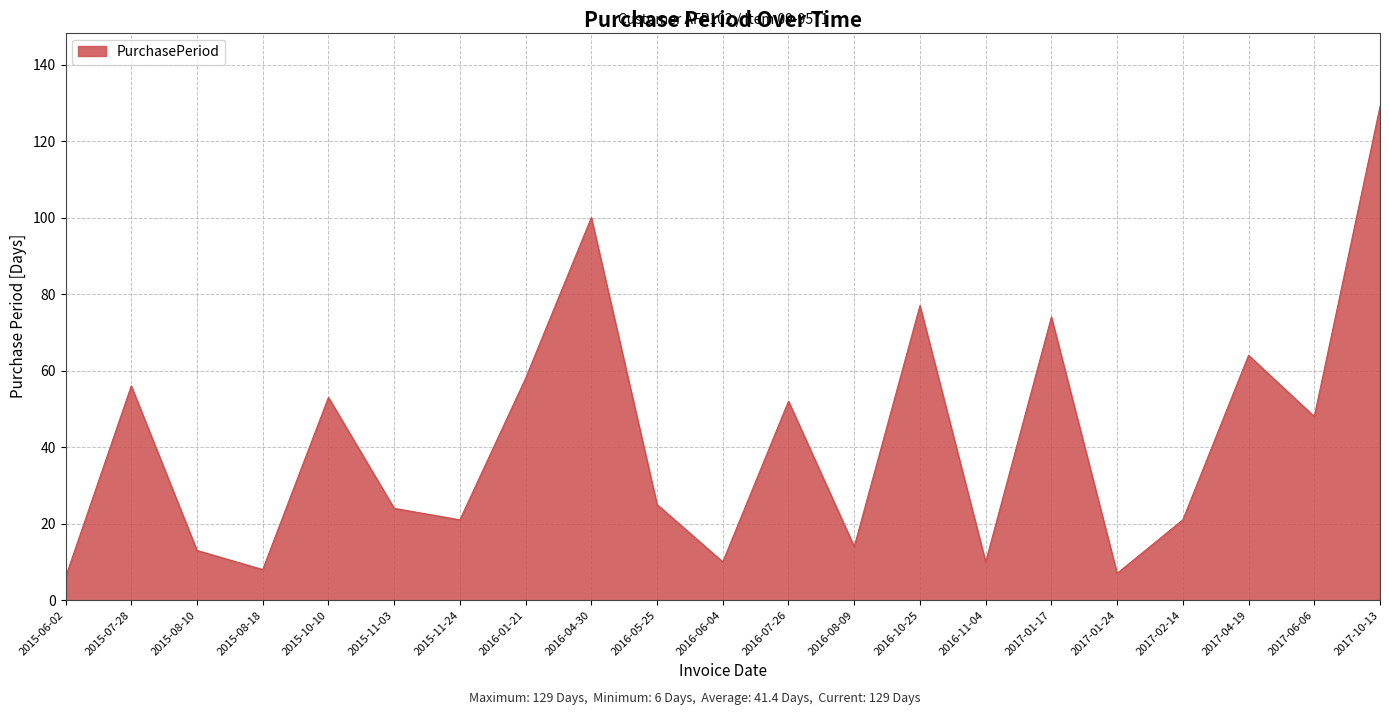

Reading left to right, list all the values displayed in this chart.

2015-06-02=6	2015-07-28=56	2015-08-10=13	2015-08-18=8	2015-10-10=53	2015-11-03=24	2015-11-24=21	2016-01-21=58	2016-04-30=100	2016-05-25=25	2016-06-04=10	2016-07-26=52	2016-08-09=14	2016-10-25=77	2016-11-04=10	2017-01-17=74	2017-01-24=7	2017-02-14=21	2017-04-19=64	2017-06-06=48	2017-10-13=129